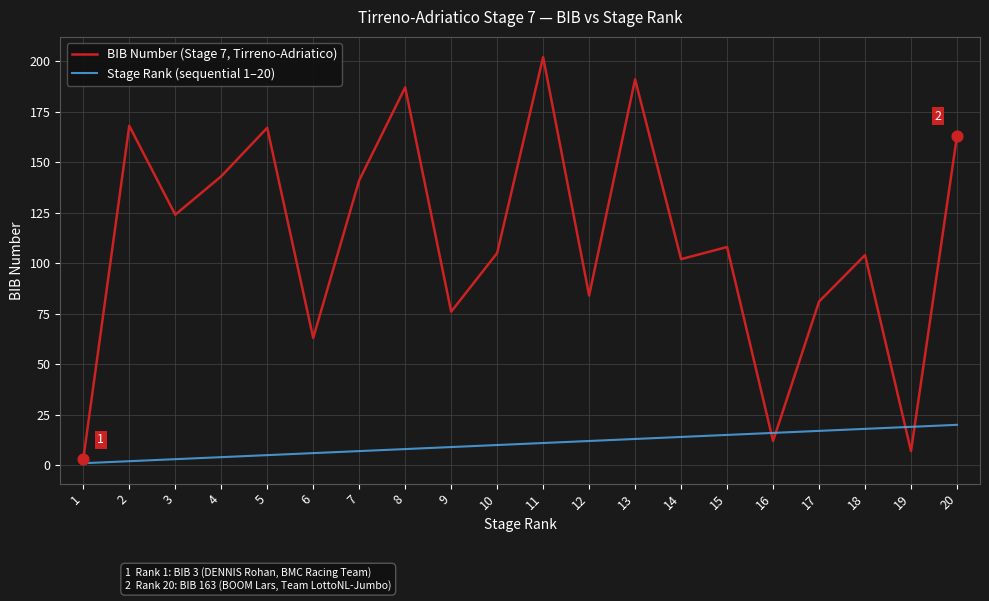

Is the value of Stage Rank (sequential 1–20) at 15 greater than the value of BIB Number (Stage 7, Tirreno-Adriatico) at 14?

No